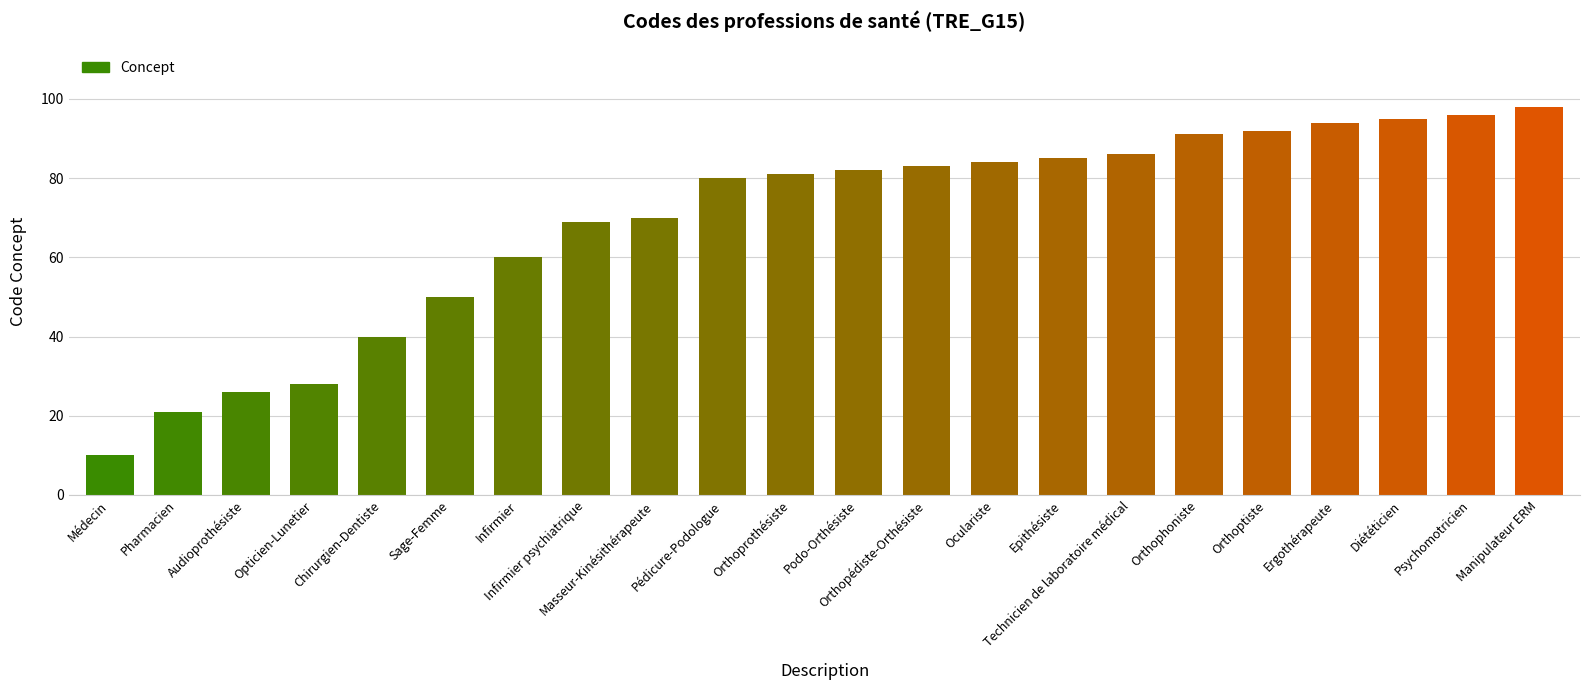

What position from the right is Podo-Orthésiste?

11